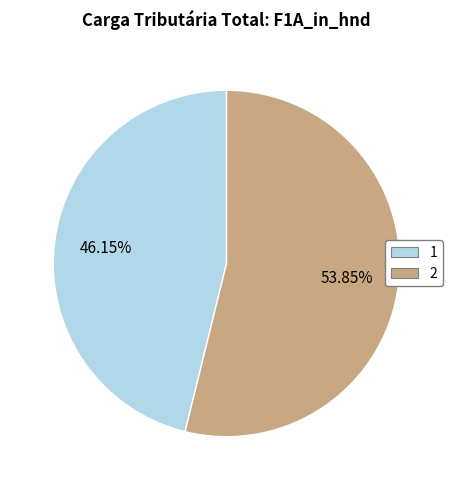

What is the smallest slice in the pie chart?

1